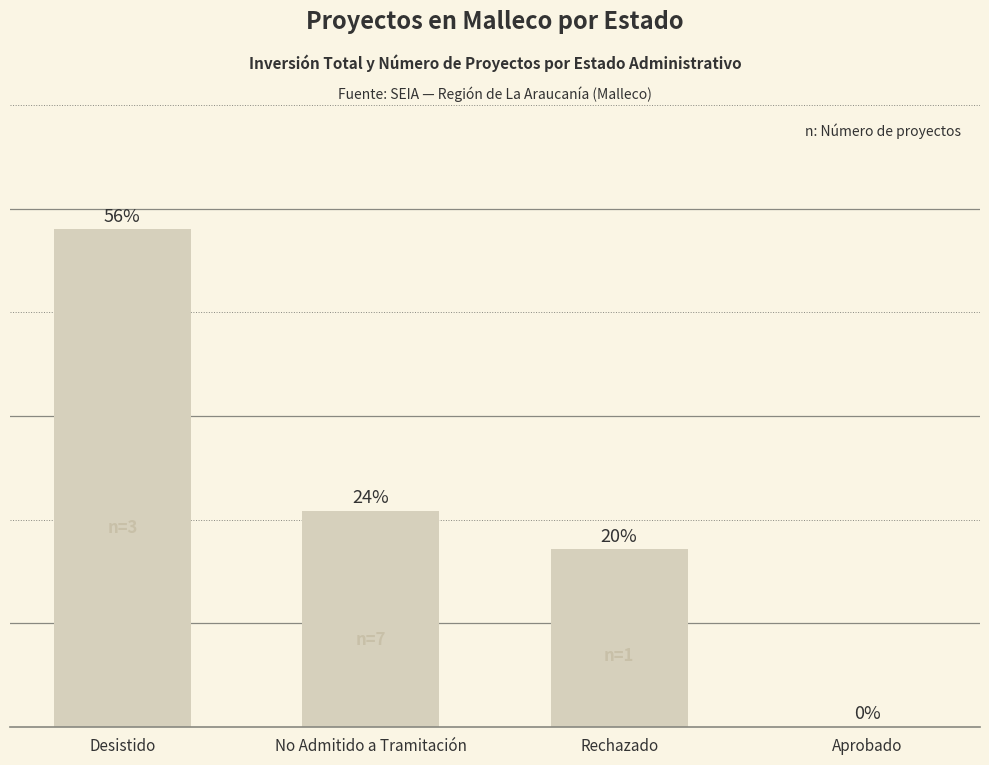

How many bars are there in total?

4